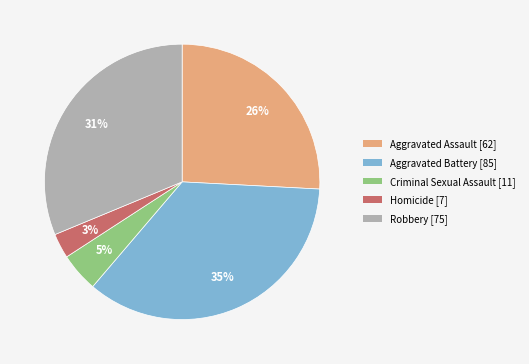

To the nearest percent, what is the combined percentage of Robbery and Criminal Sexual Assault?

36%